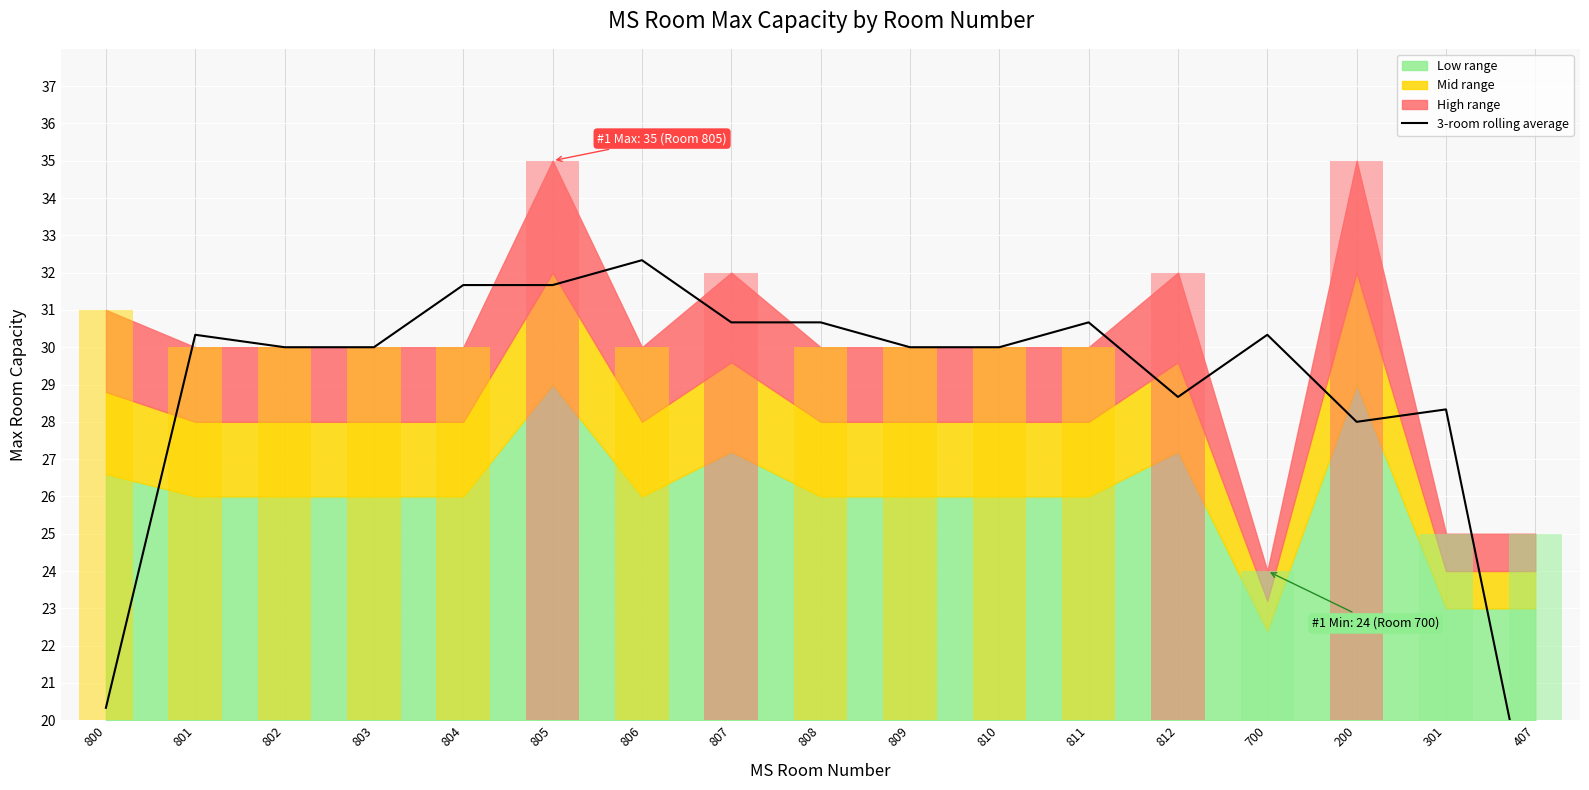

Is it true that the value at 811 is 30.7?

True